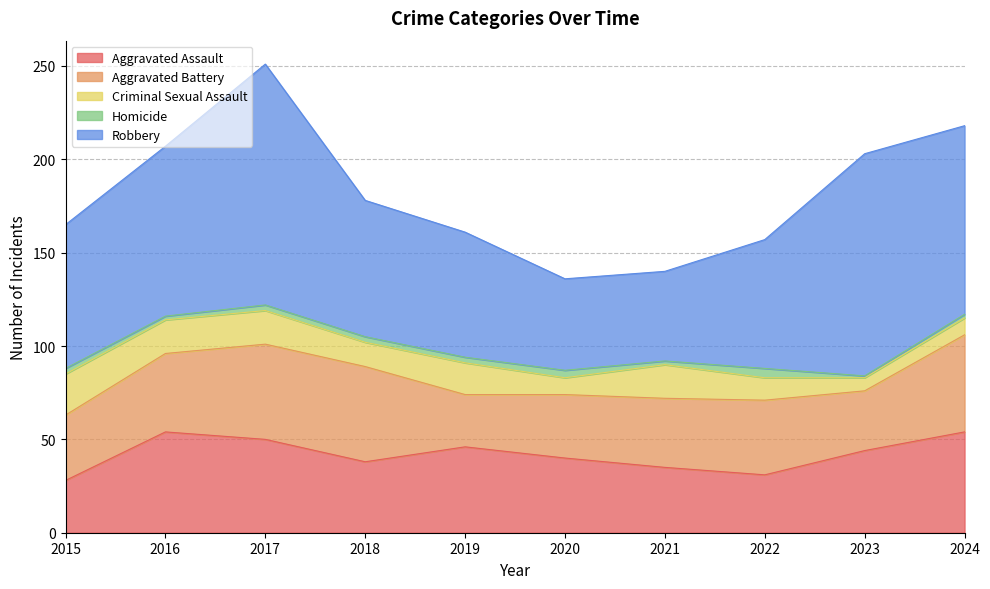

What is the greatest value displayed?

129